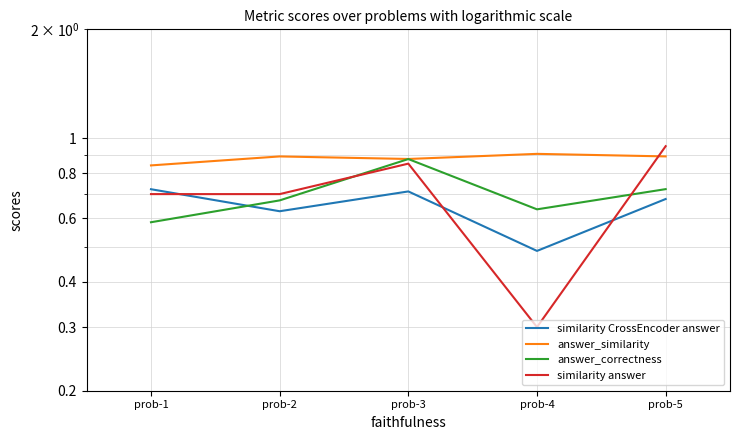

True or false: answer_correctness has a value of 0.8 at prob-4.

False